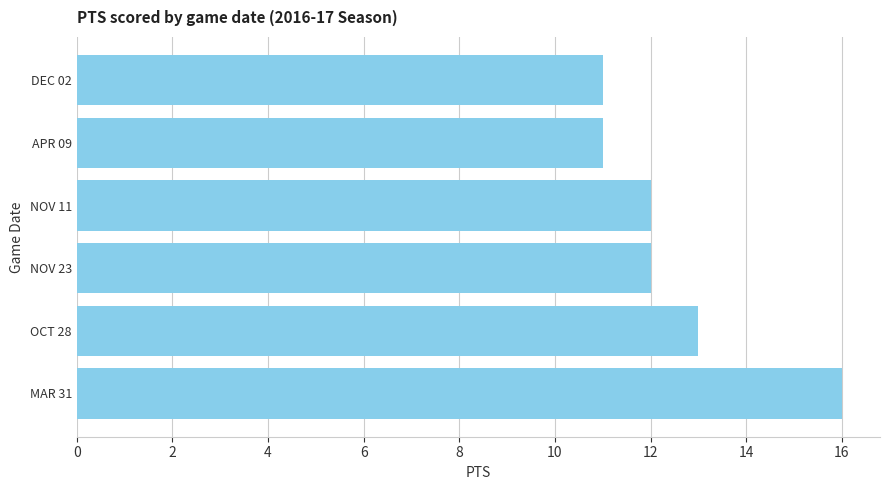

True or false: the data shows 12 at NOV 23.

True